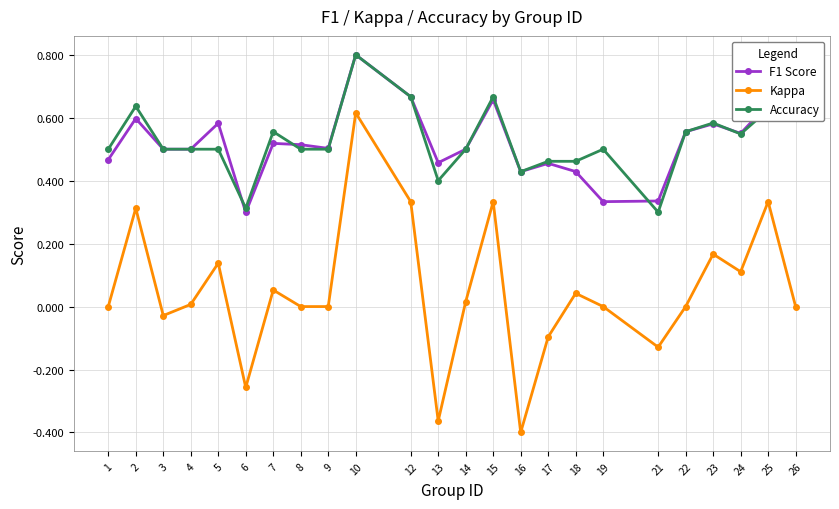

Which series has the largest range (max minus min)?

Kappa